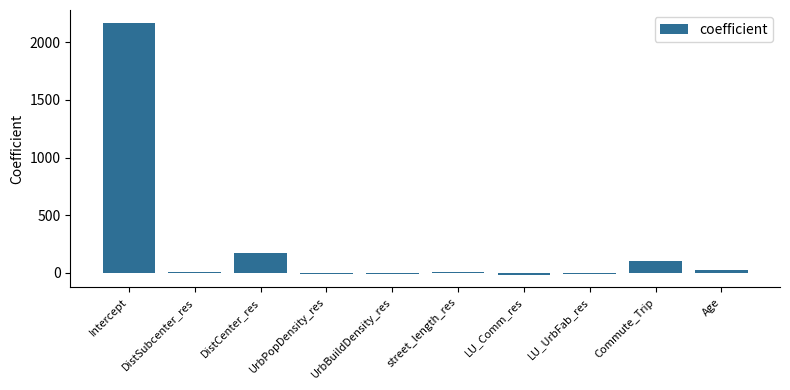

What is the greatest value displayed?

2168.9